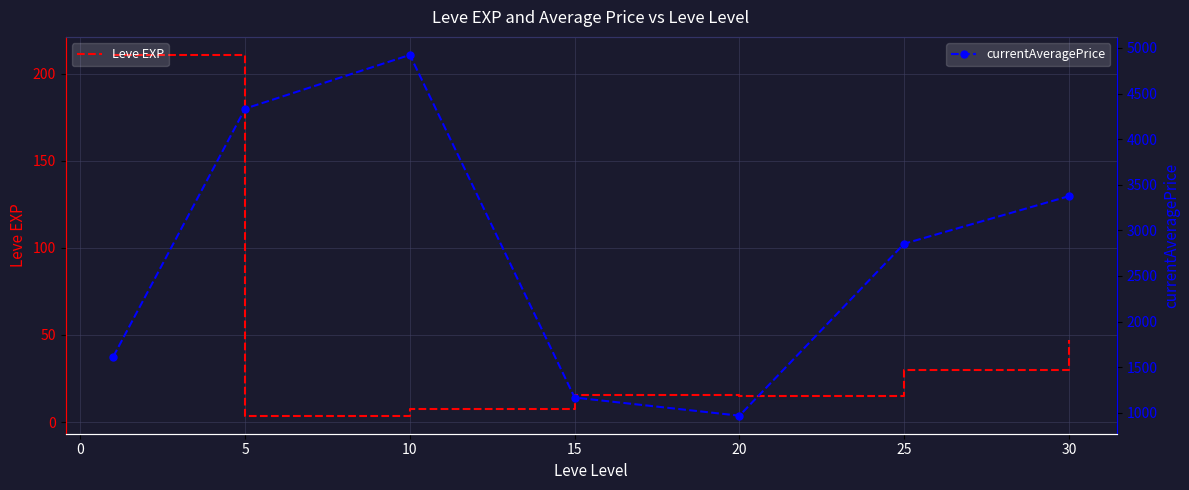

True or false: currentAveragePrice and Leve EXP cross at least once.

False